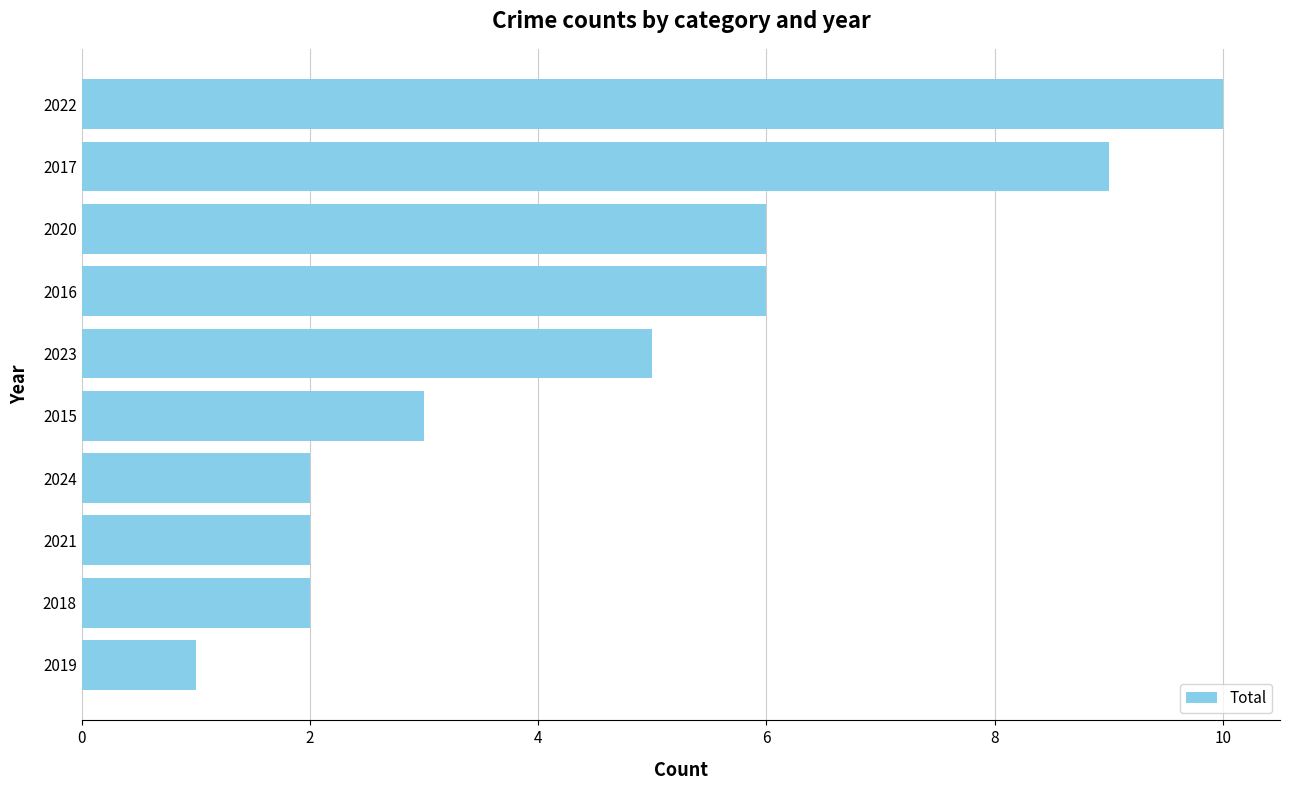

What is the difference between the maximum and minimum values?

9